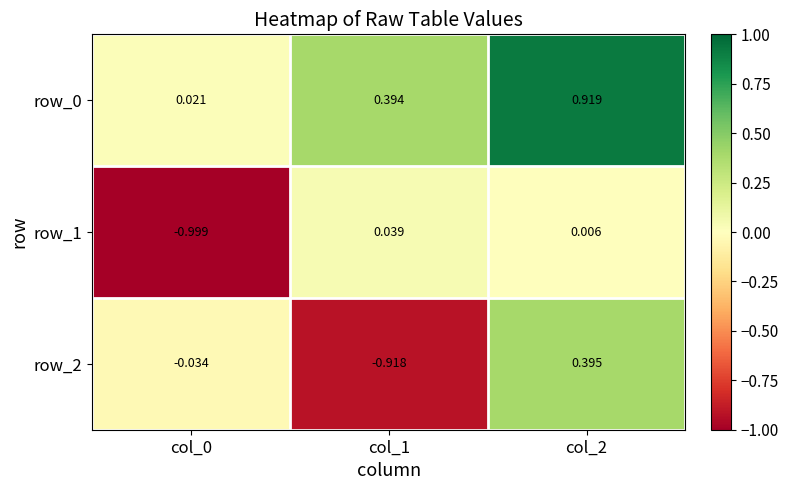

What is the difference between the row_2 values at col_2 and col_1?

1.3